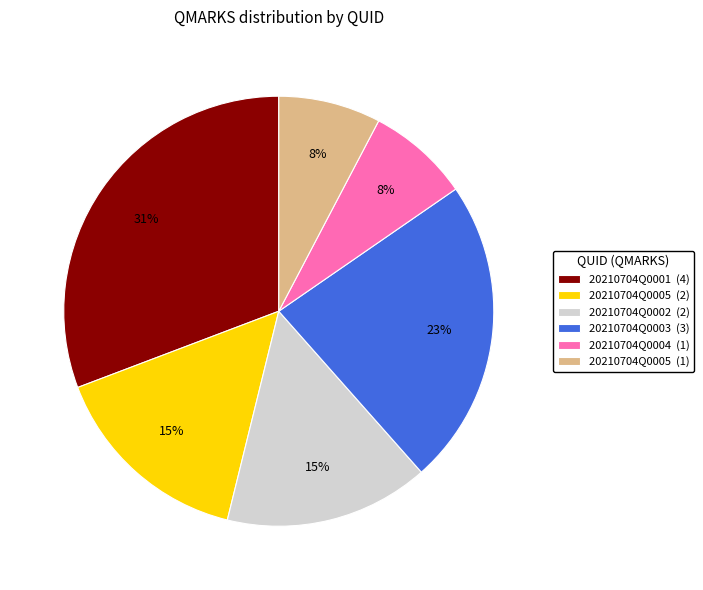

Which slice is the largest?

20210704Q0001 (4)